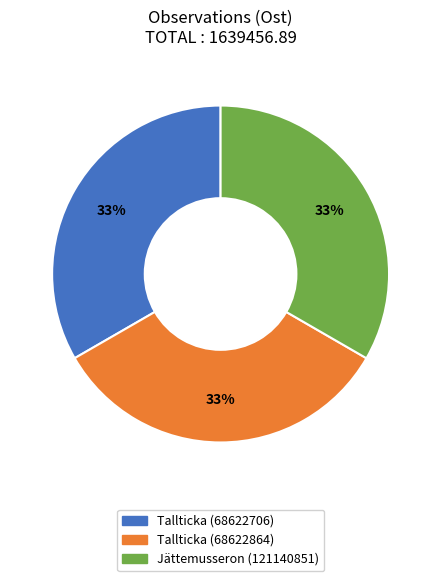

Approximately how many times larger is the value at Jättemusseron (121140851) compared to Tallticka (68622864)?

1.0